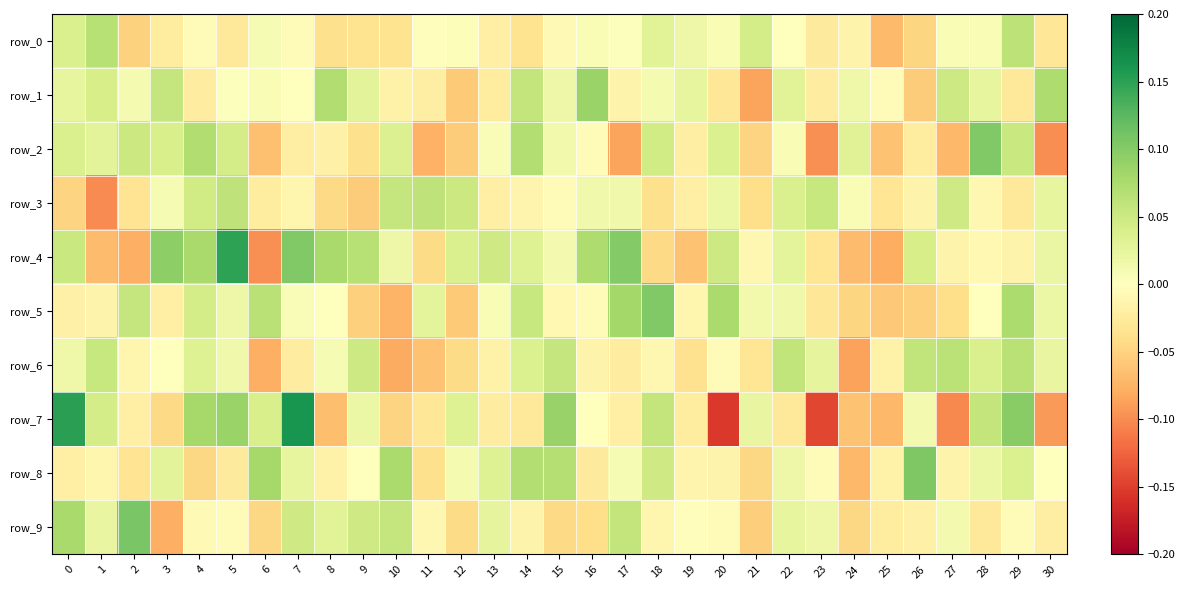

At how many categories does at least one series exceed 0?

30